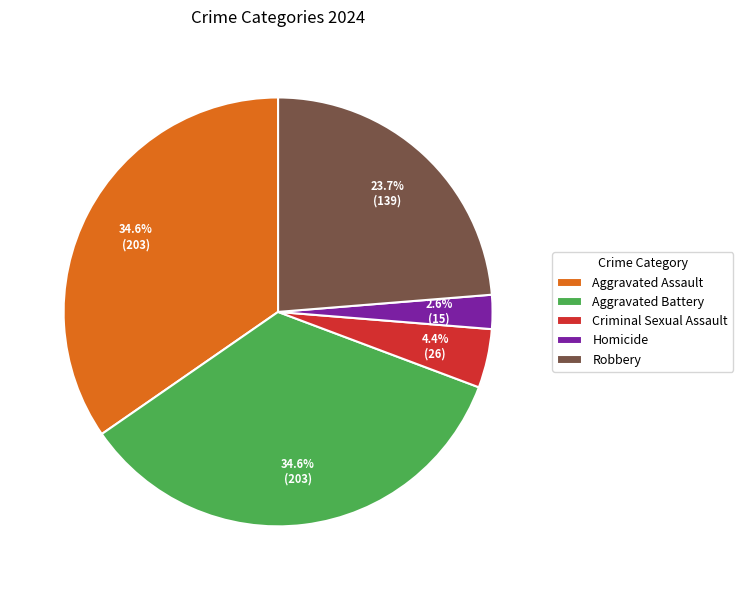

What is the smallest slice in the pie chart?

Homicide